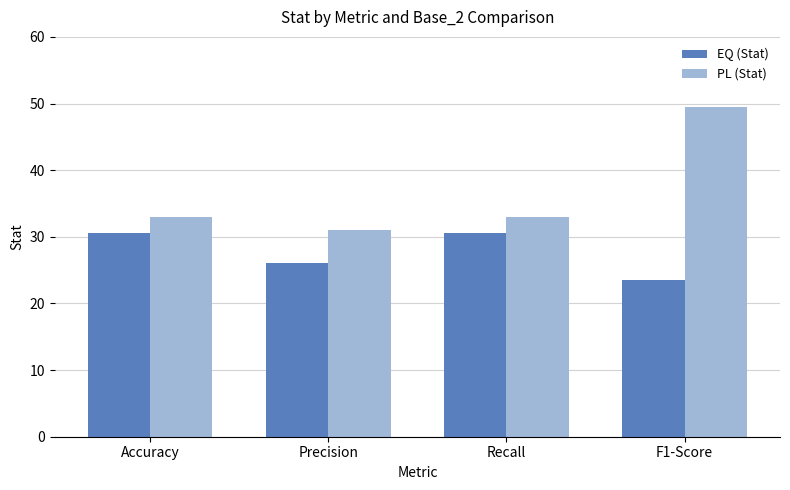

Rank the series at Accuracy from highest to lowest value.

PL (Stat), EQ (Stat)